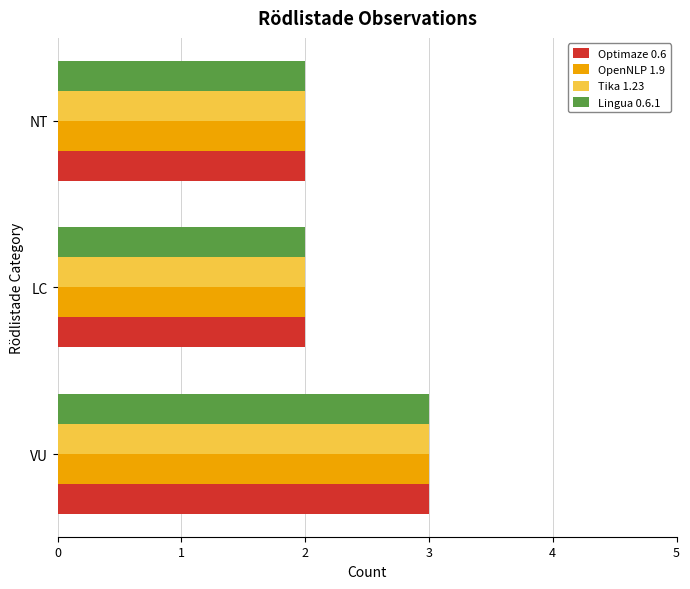

At which category is the sum across all series the highest?

VU